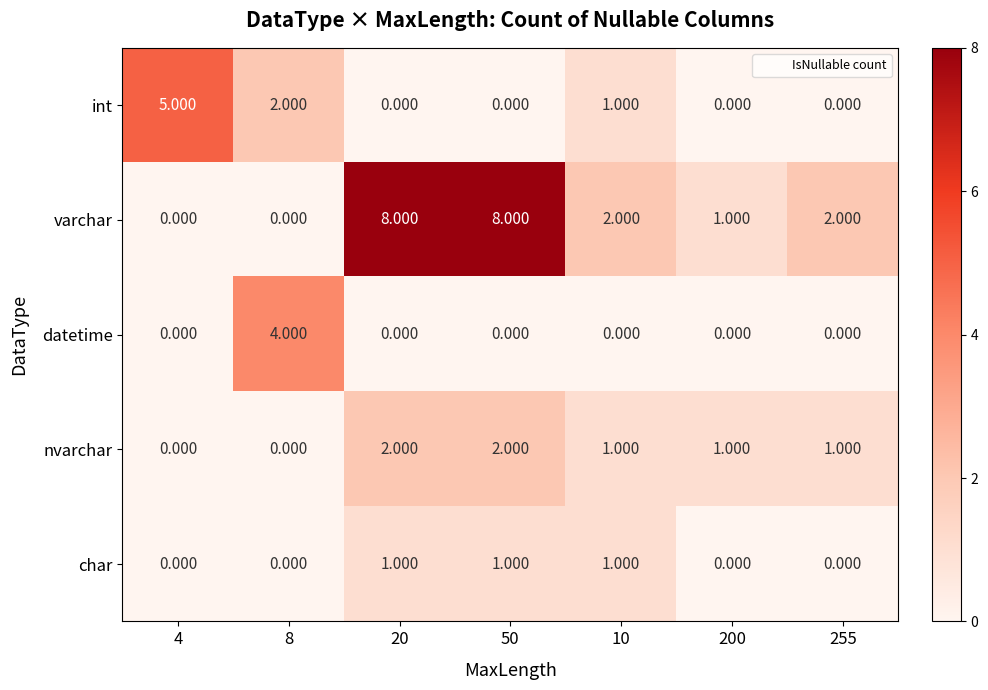

Which series has the widest spread of values?

varchar